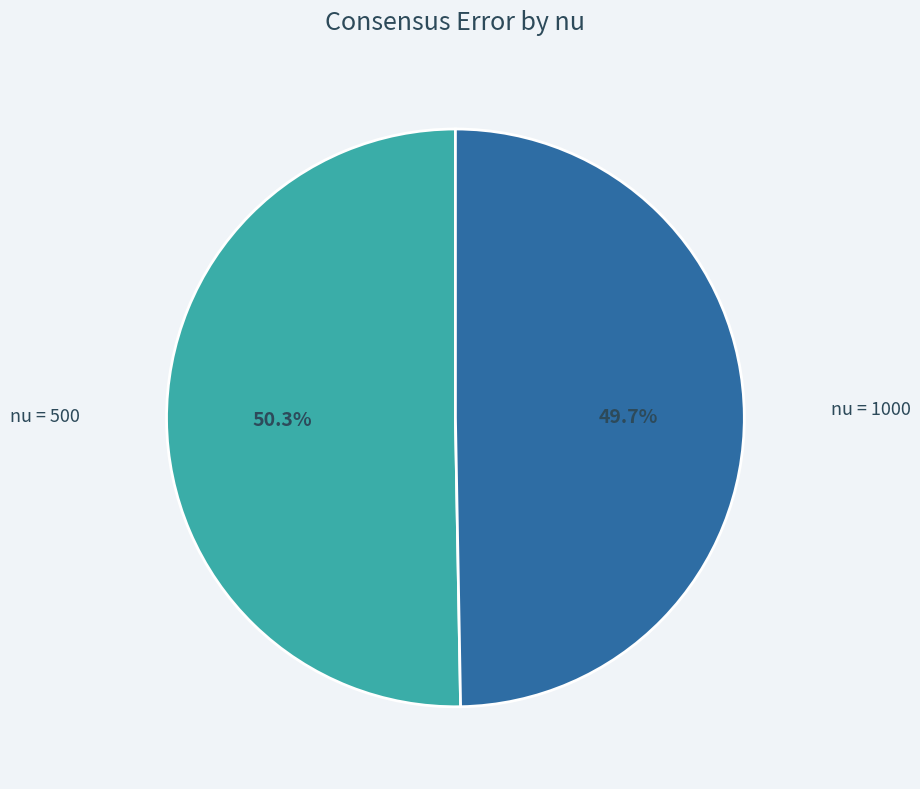

Which has a higher value, nu = 1000 or nu = 500?

nu = 500